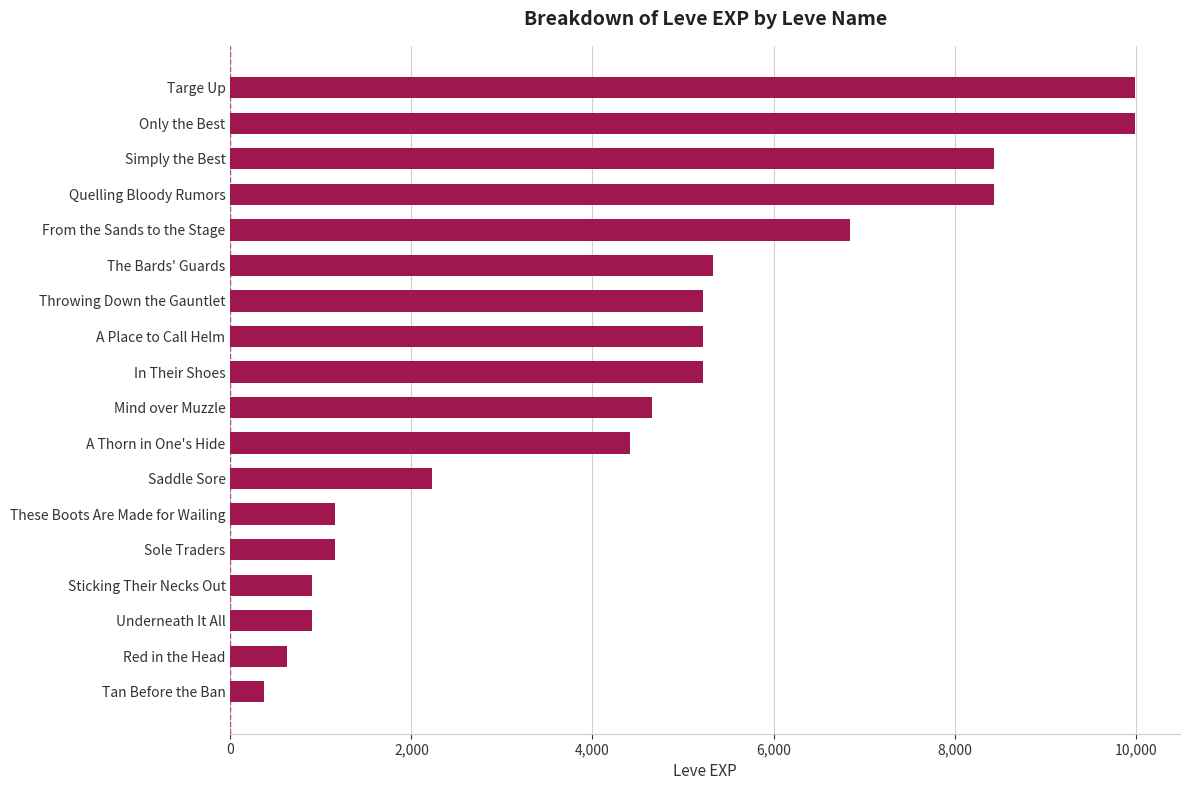

What is the difference between the values at In Their Shoes and Only the Best?

4770